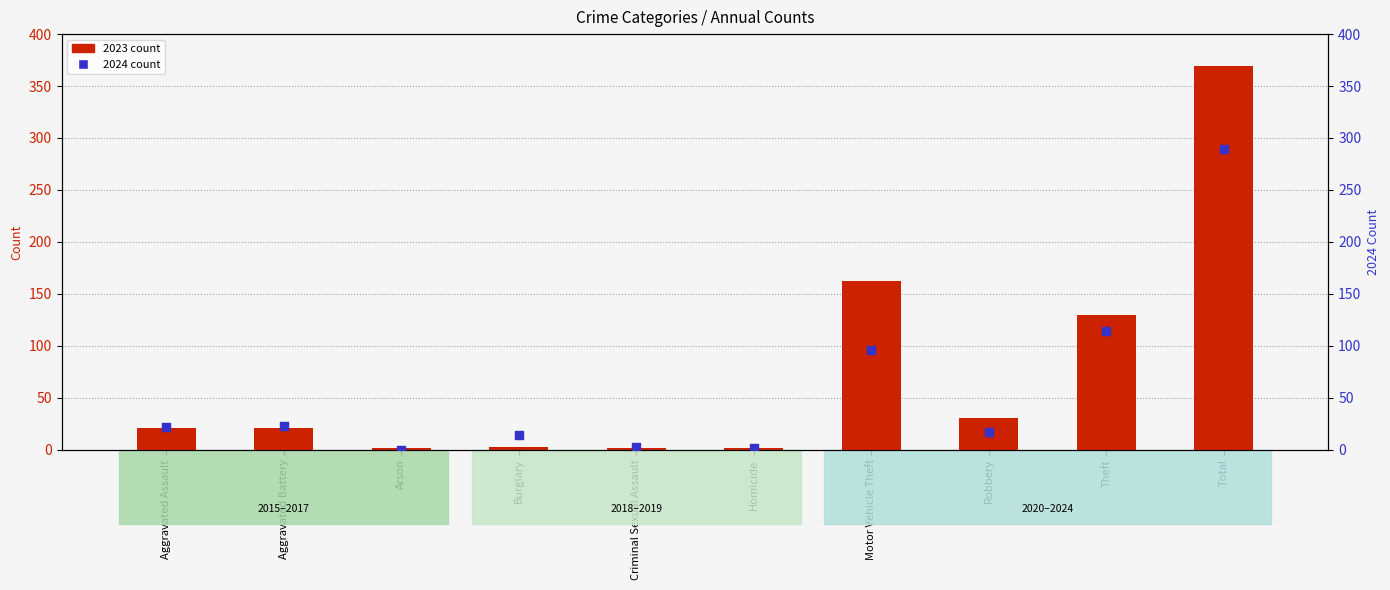

Which series contains the highest Y value?

2023 count